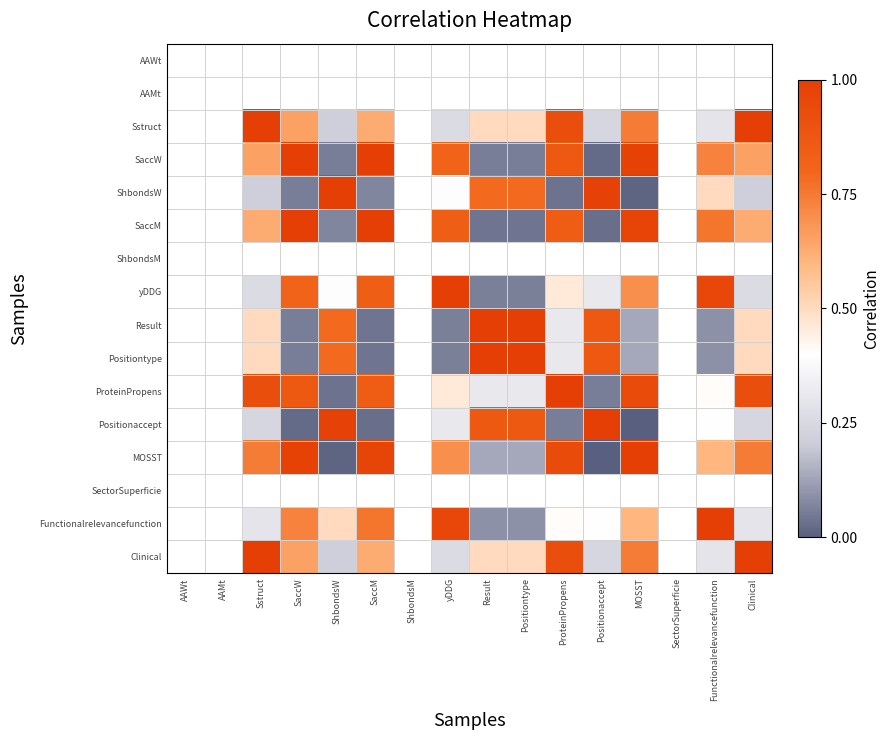

What is the greatest value displayed?

1.0